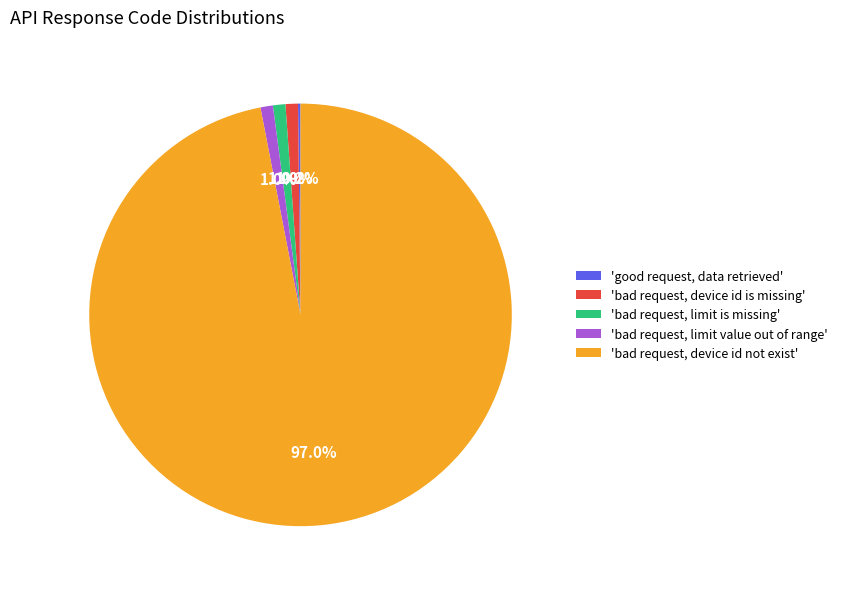

Which slice is the largest?

'bad request, device id not exist'